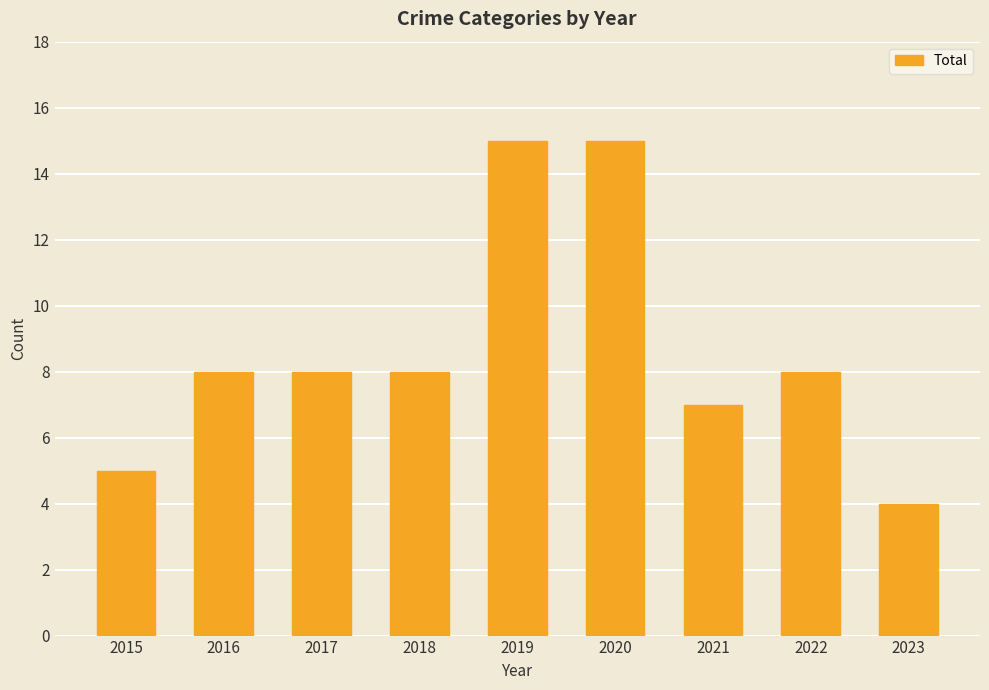

How many categories are shown in the chart?

9